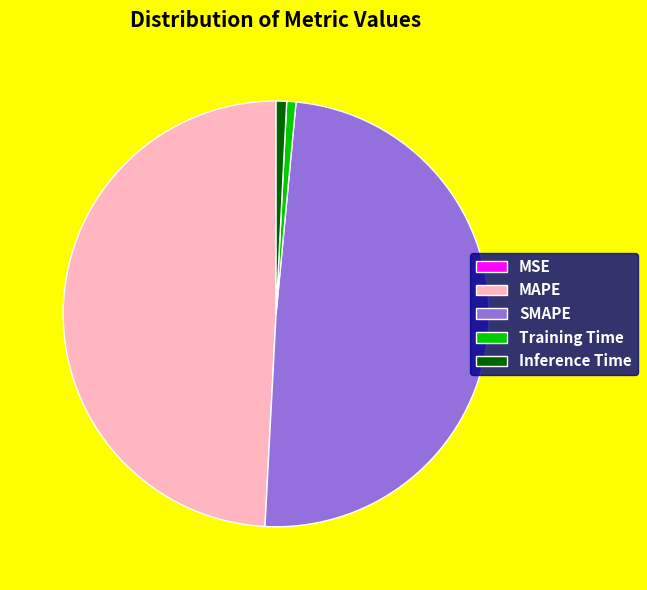

The Inference Time slice represents 1% of the pie. True or false?

True